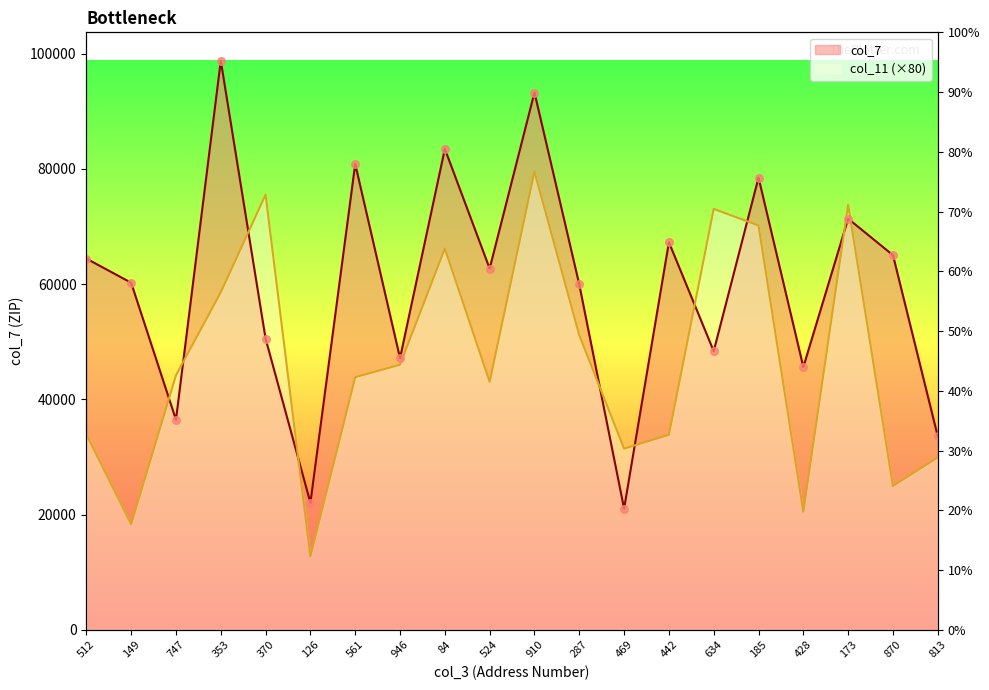

What are all the series names shown in the legend?

col_7, col_11